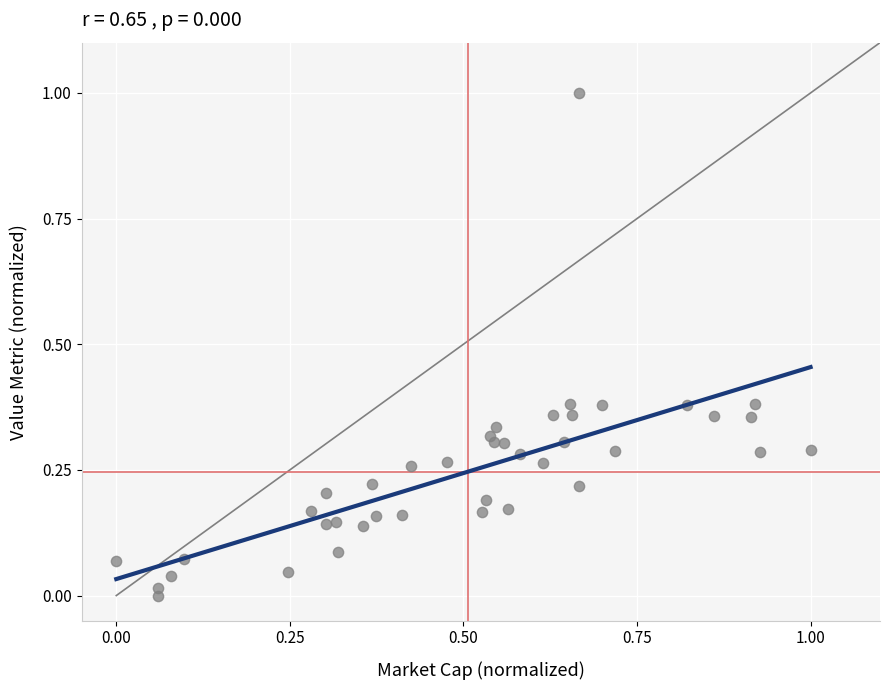

What is the range of X values (max minus min)?

1.0